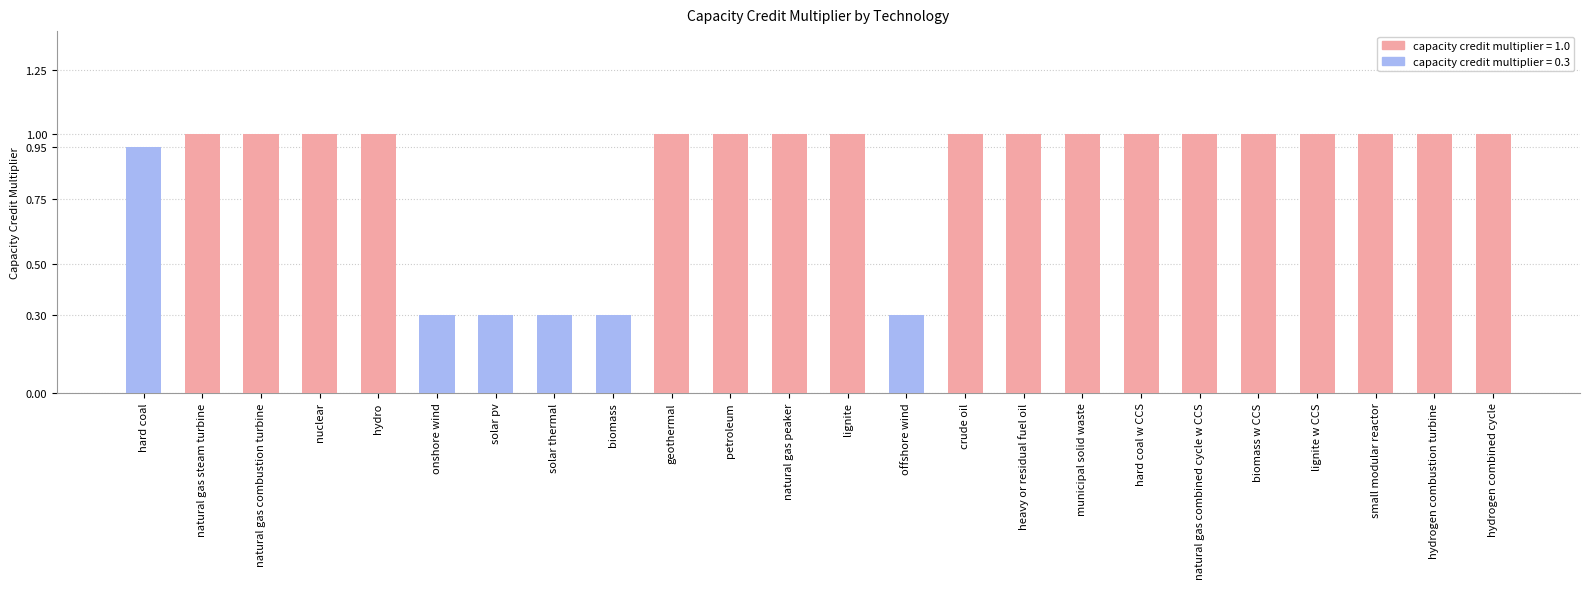

What is the label of the 11th bar from the left?

petroleum